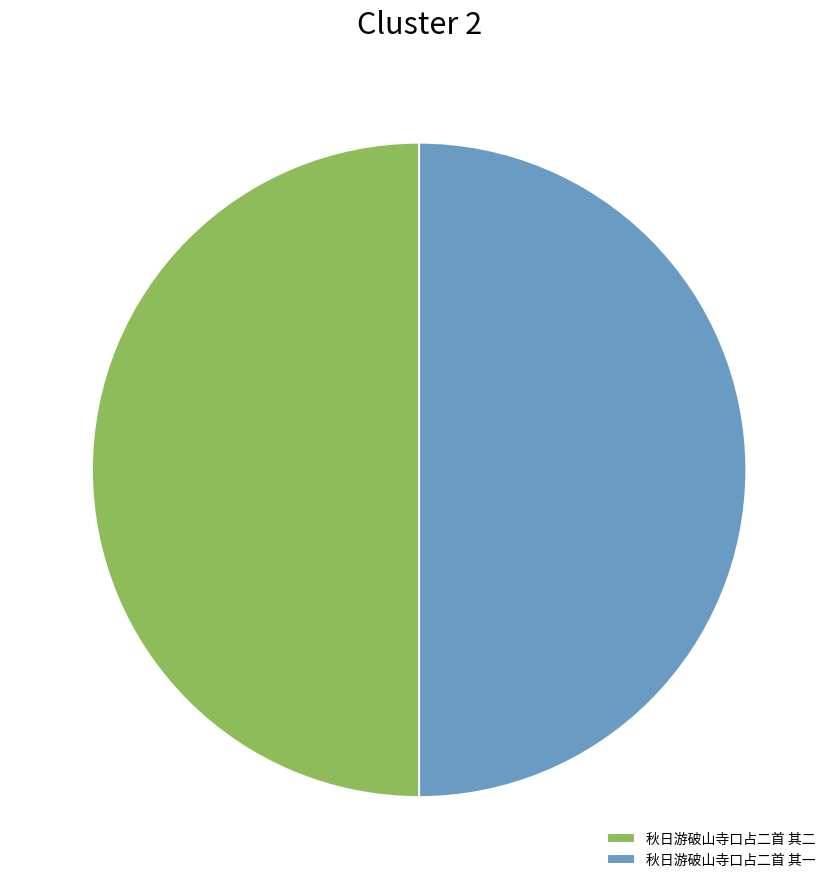

What is the ratio of the value at 秋日游破山寺口占二首 其一 to the value at 秋日游破山寺口占二首 其二?

1.0